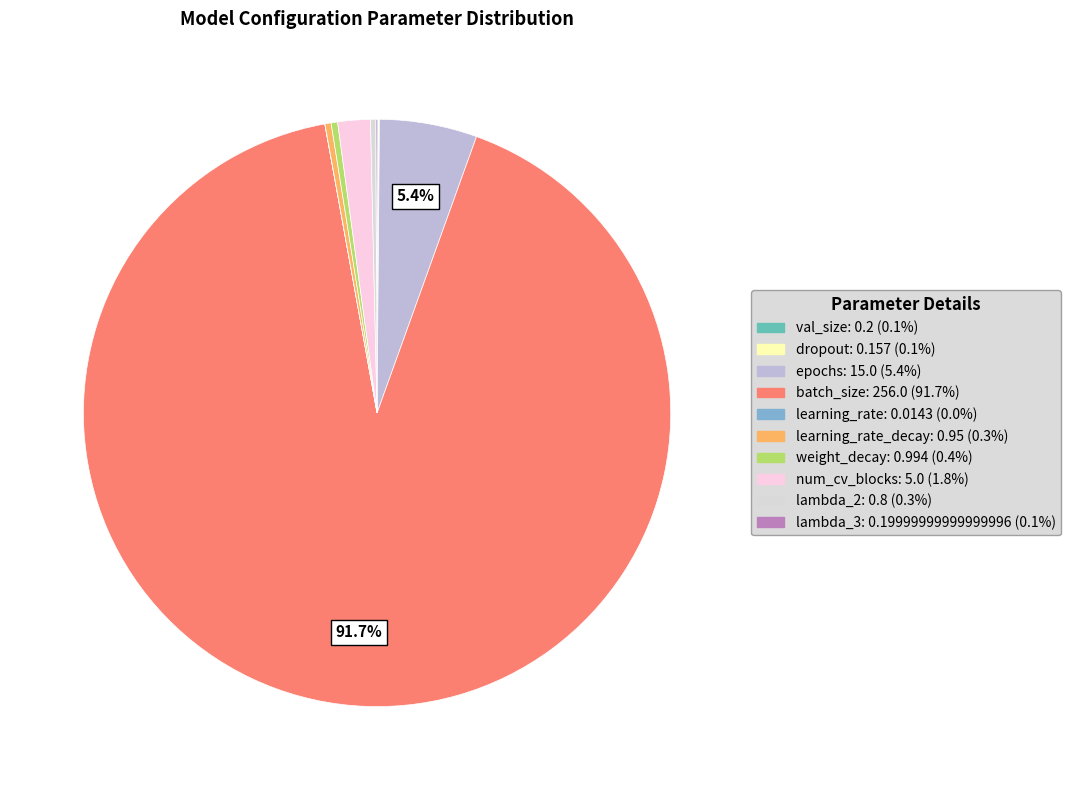

Is there any slice that represents more than half of the pie?

Yes